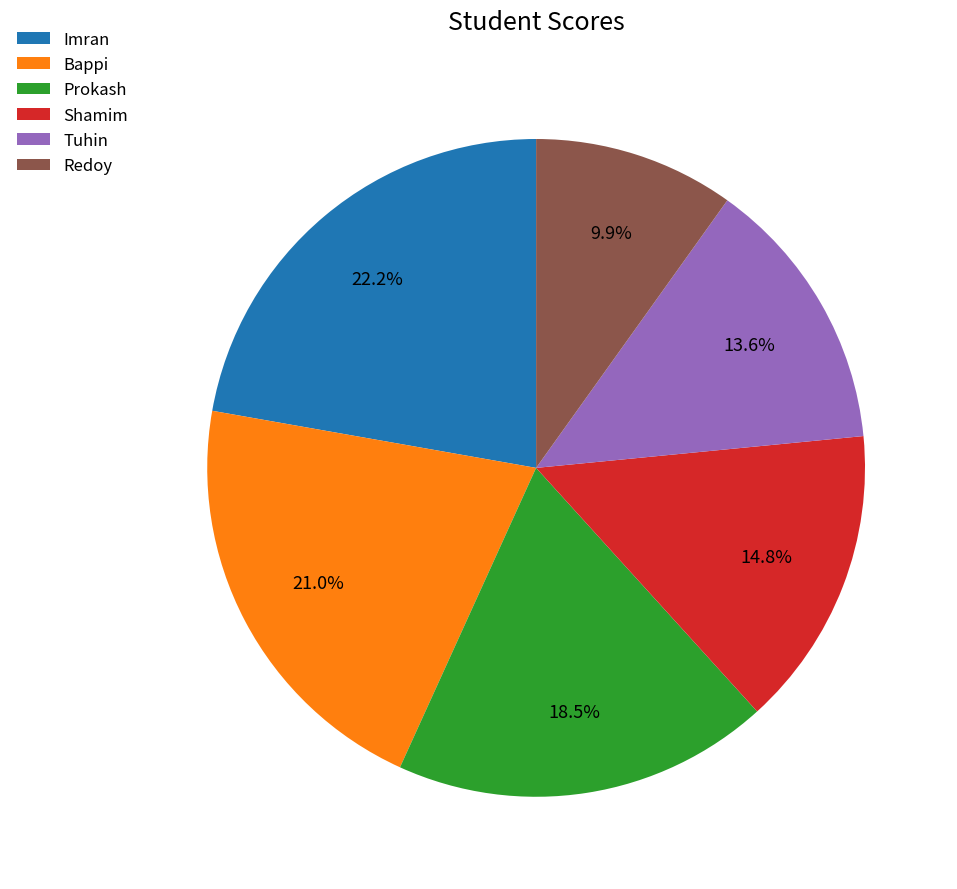

Count the number of slices in the pie.

6